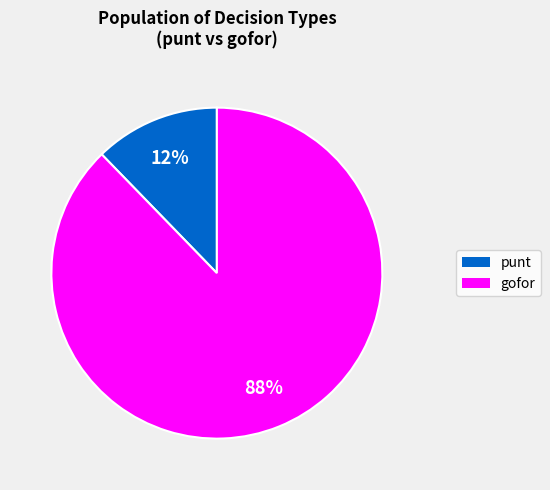

The punt slice represents 12% of the pie. True or false?

True